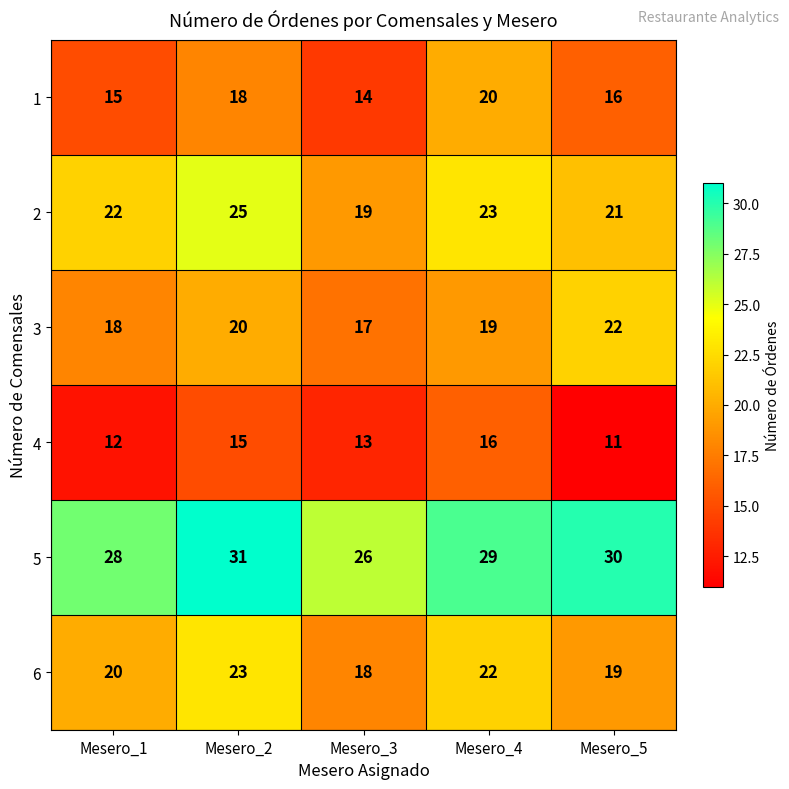

Which series has the largest total across all categories?

5